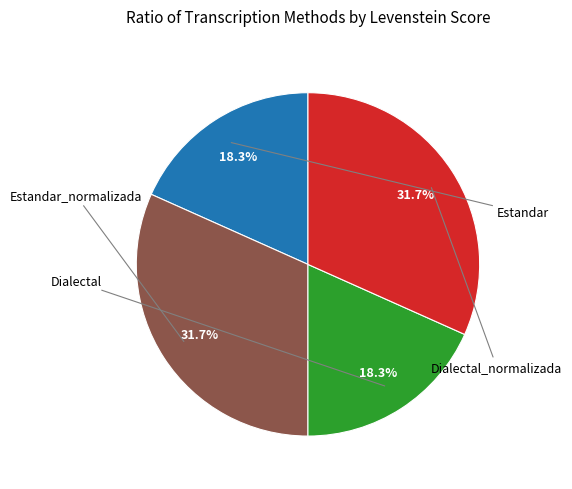

Count the number of slices in the pie.

4